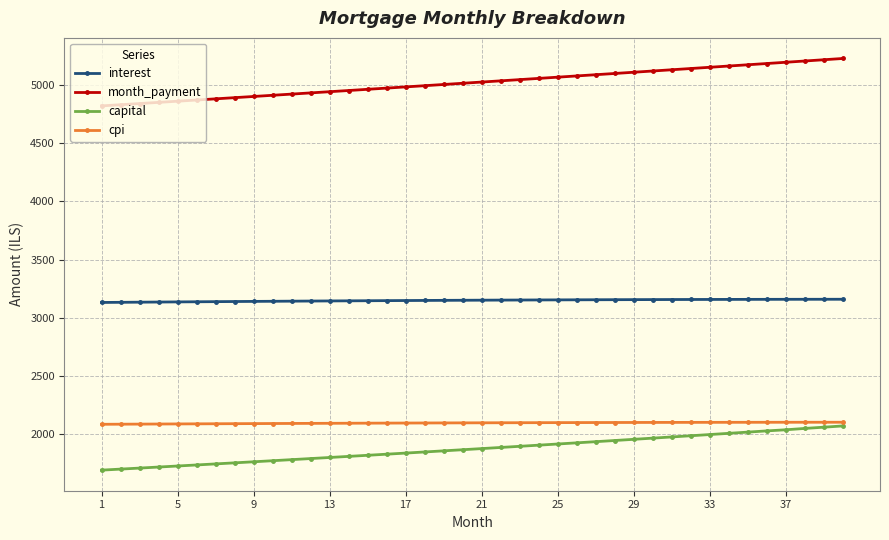

True or false: interest and month_payment cross at least once.

False